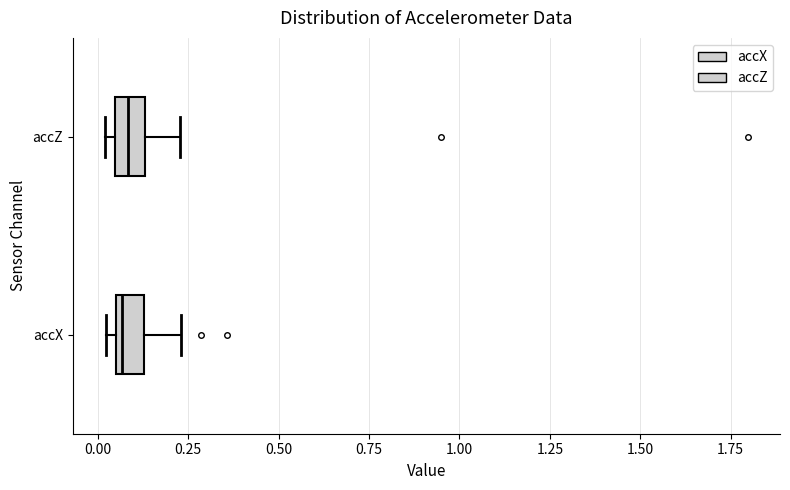

Where does the median line of the box for accZ sit on the x-axis? The values are not printed on the chart, so give them approximately, as read against the axis.

0.10